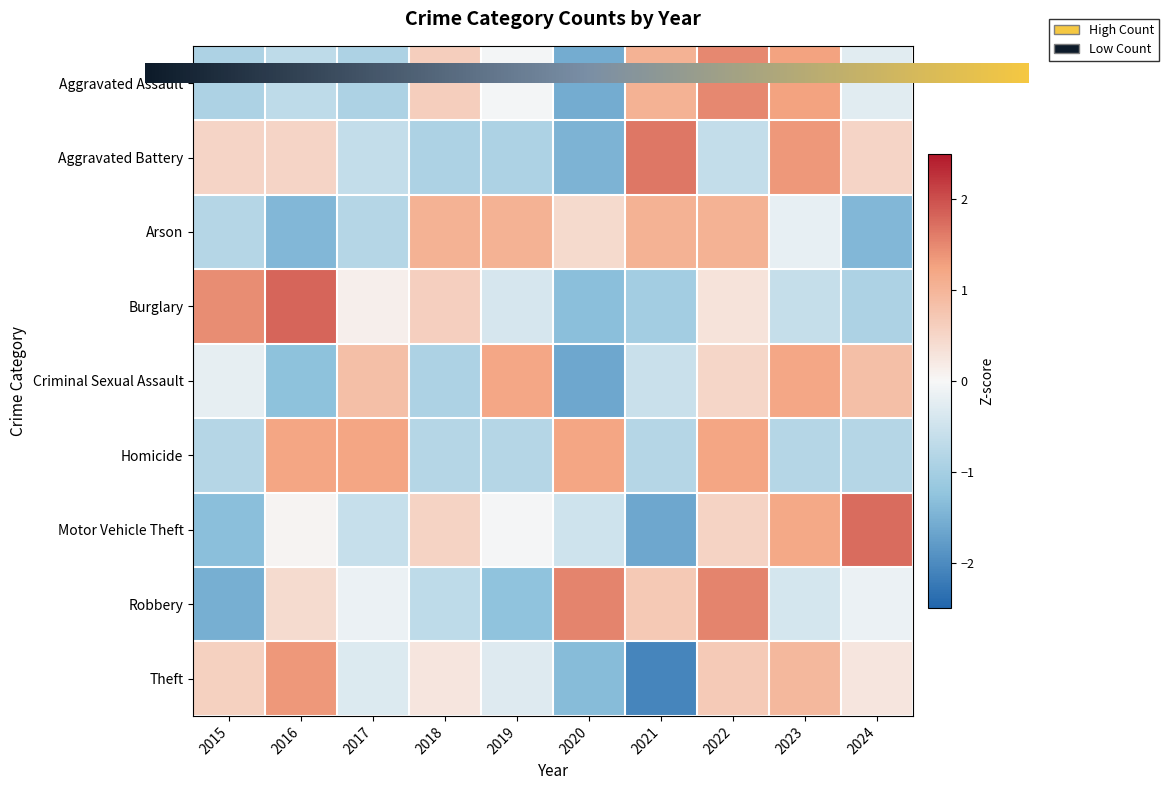

At which label does Motor Vehicle Theft reach its peak?

2024